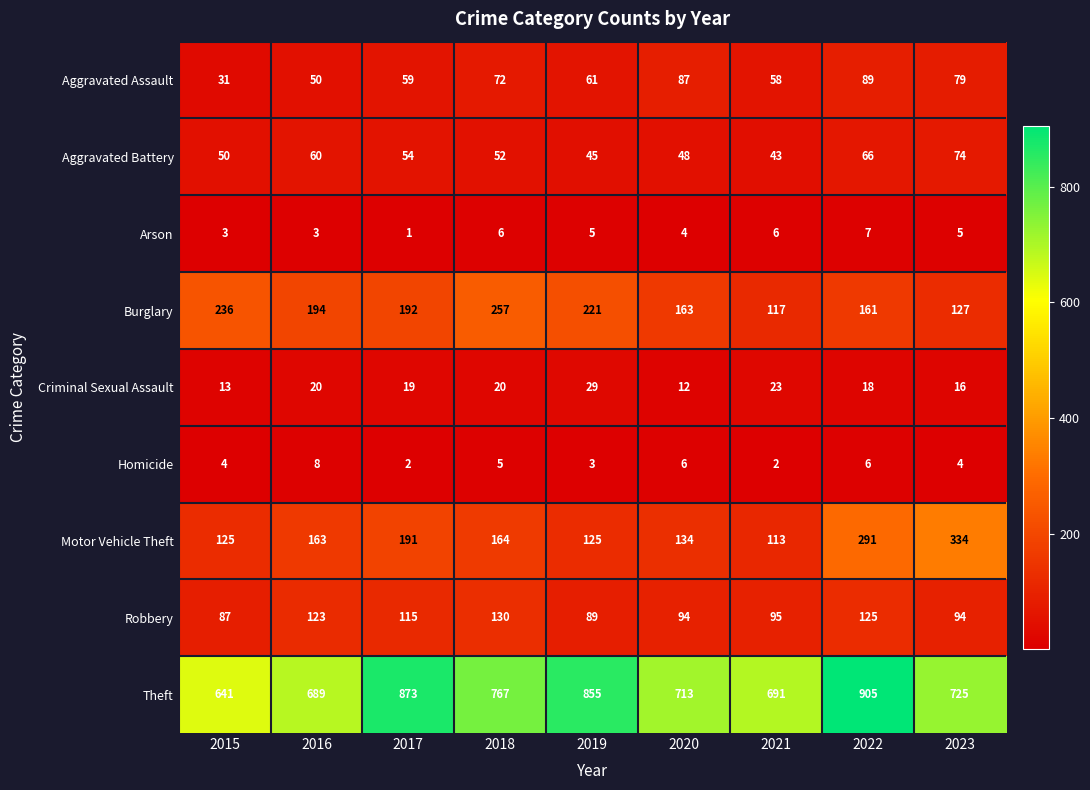

What value does the Aggravated Battery series have at 2023?

74